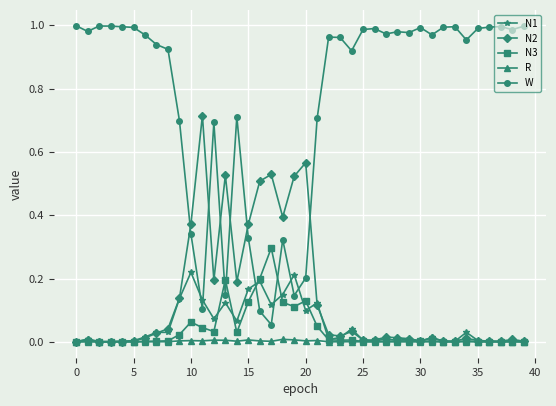

List the series in order of their peak value, lowest first.

R, N1, N3, N2, W